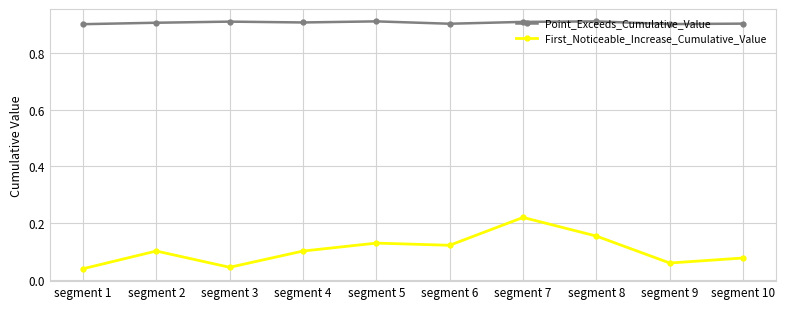

How many lines are shown in the chart?

2